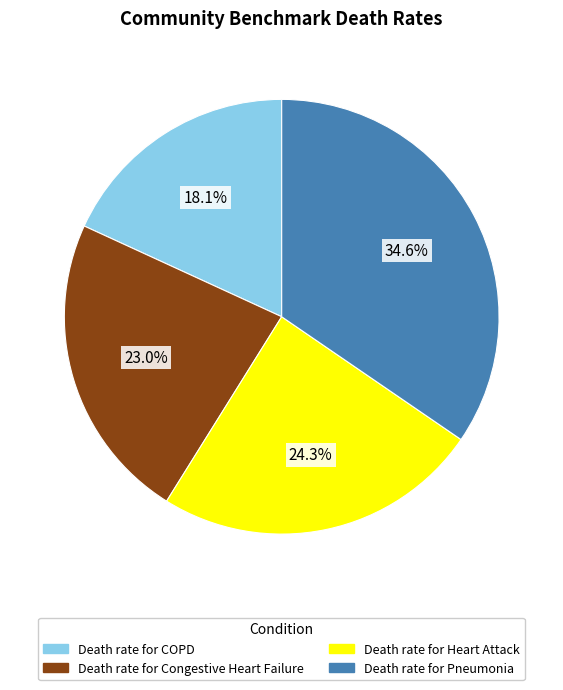

How many segments does this pie chart have?

4